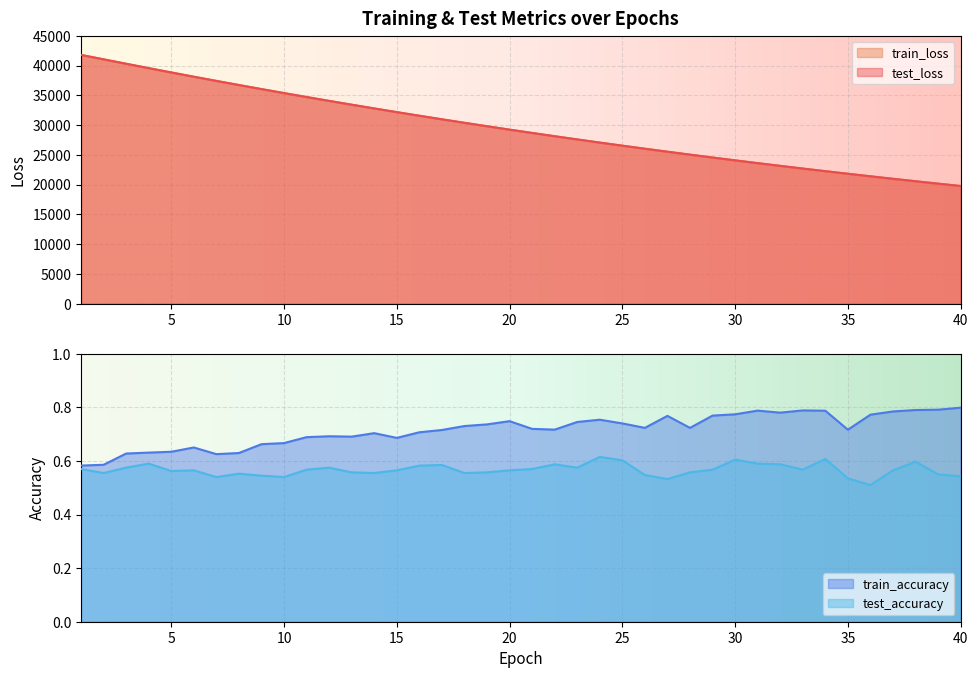

Is it true that test_accuracy equals 0.6 at 5?

True